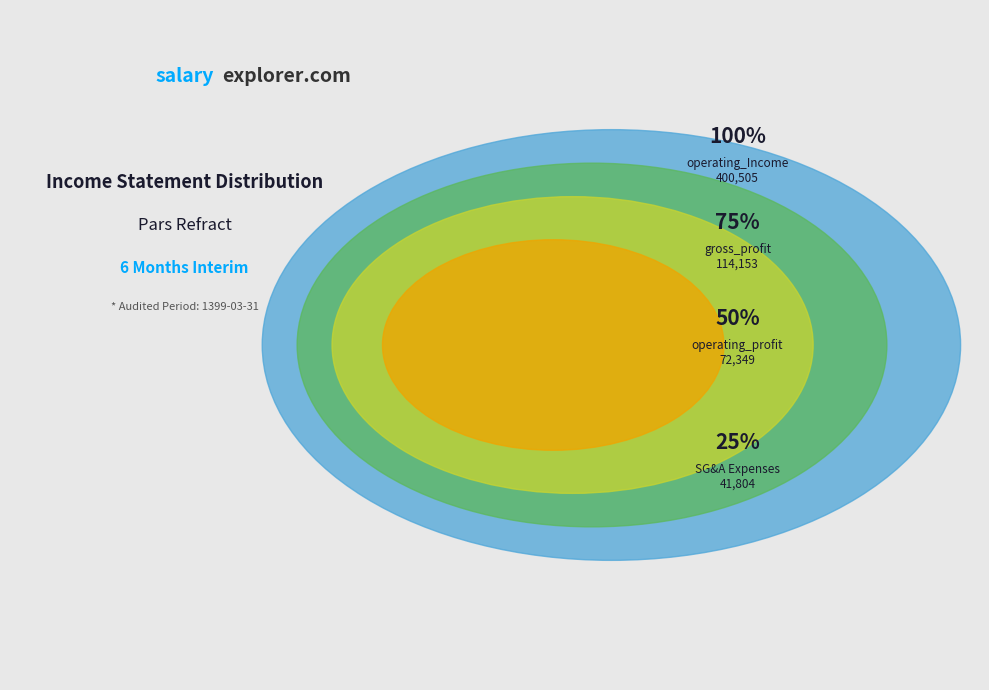

Does any single category account for the majority?

No